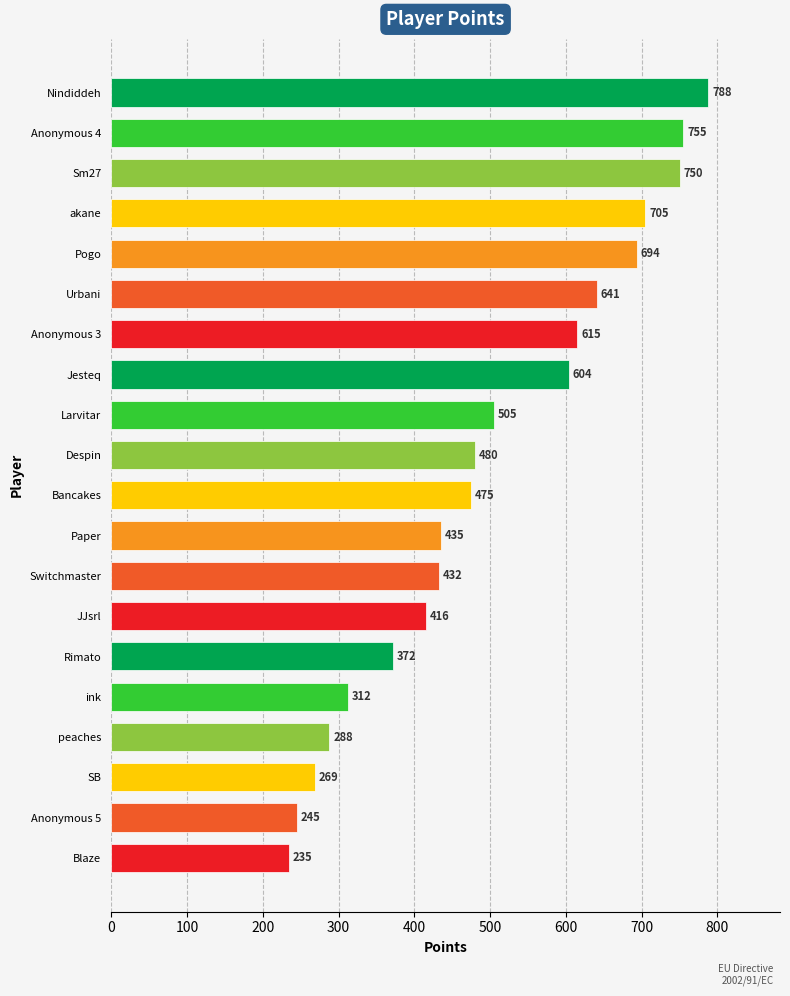

How many categories are shown in the chart?

20